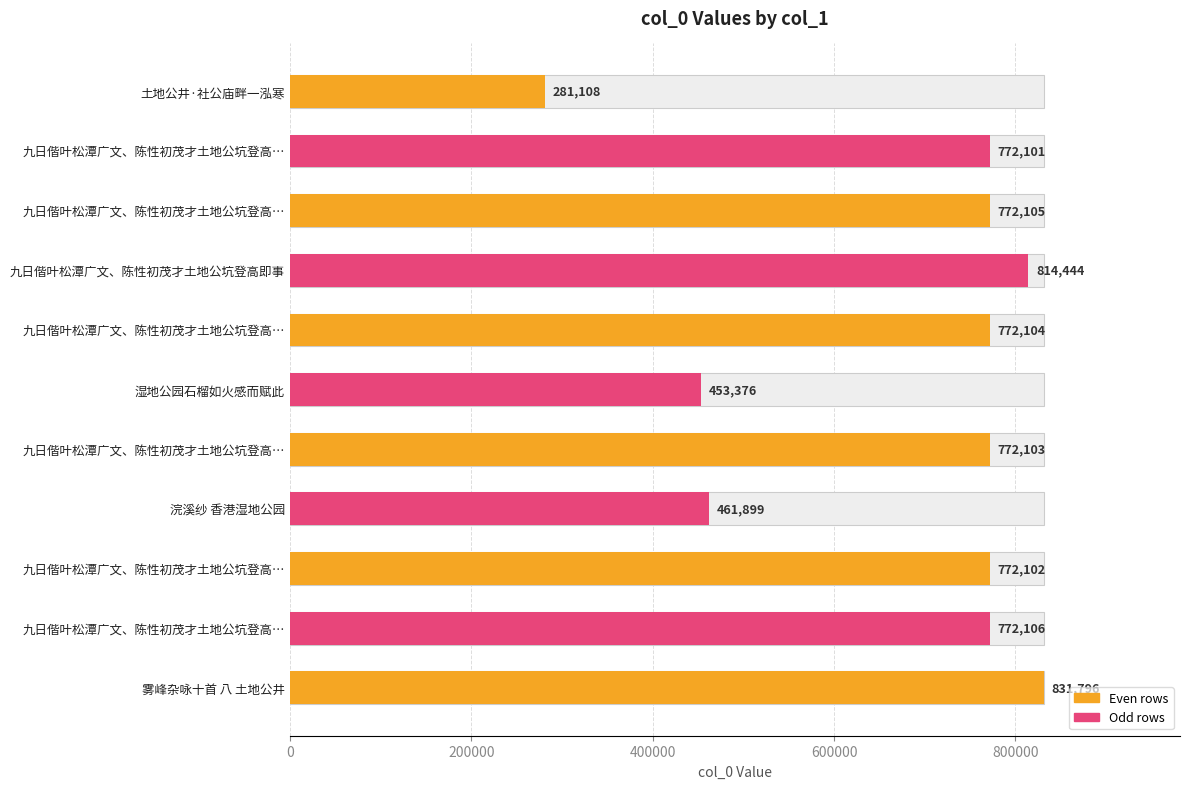

Reading left to right, list all the values displayed in this chart.

281108	772101	772105	814444	772104	453376	772103	461899	772102	772106	831796